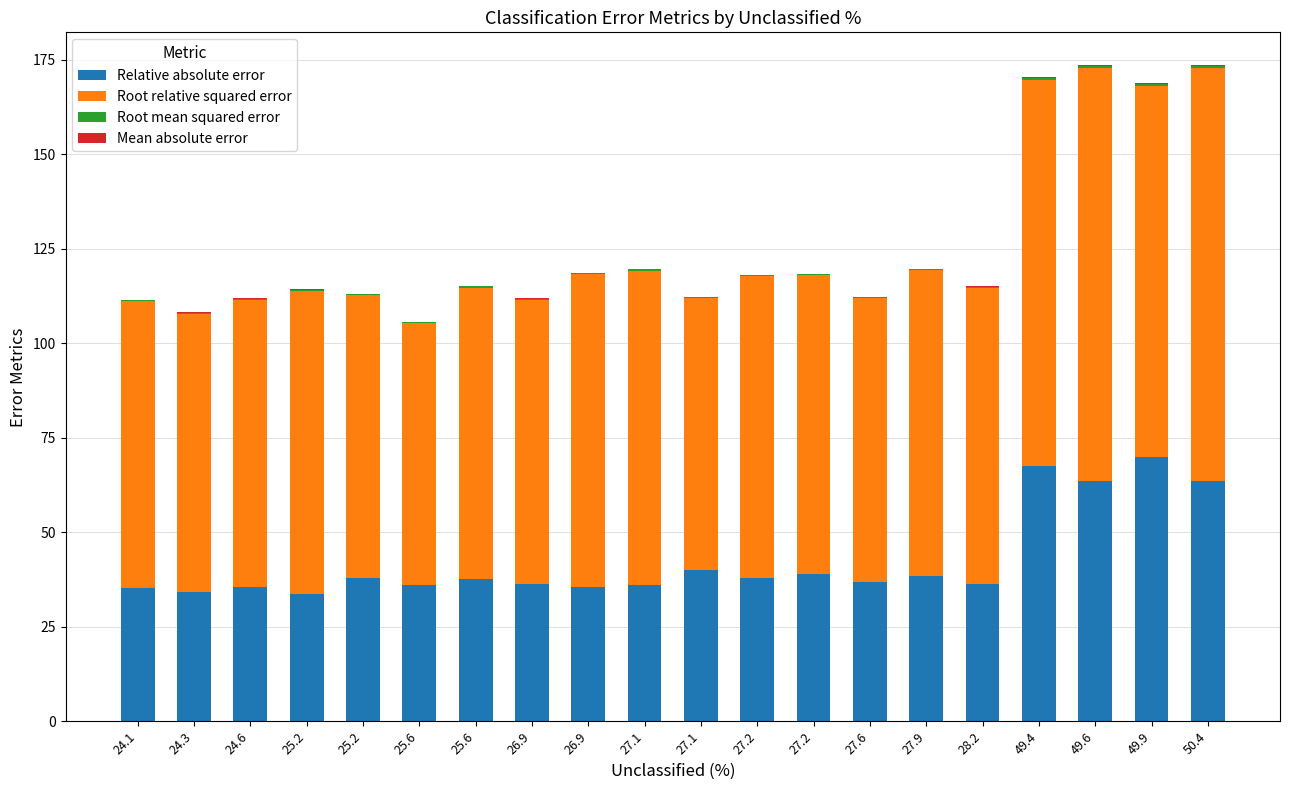

What is the lowest value of the Relative absolute error series?

33.6